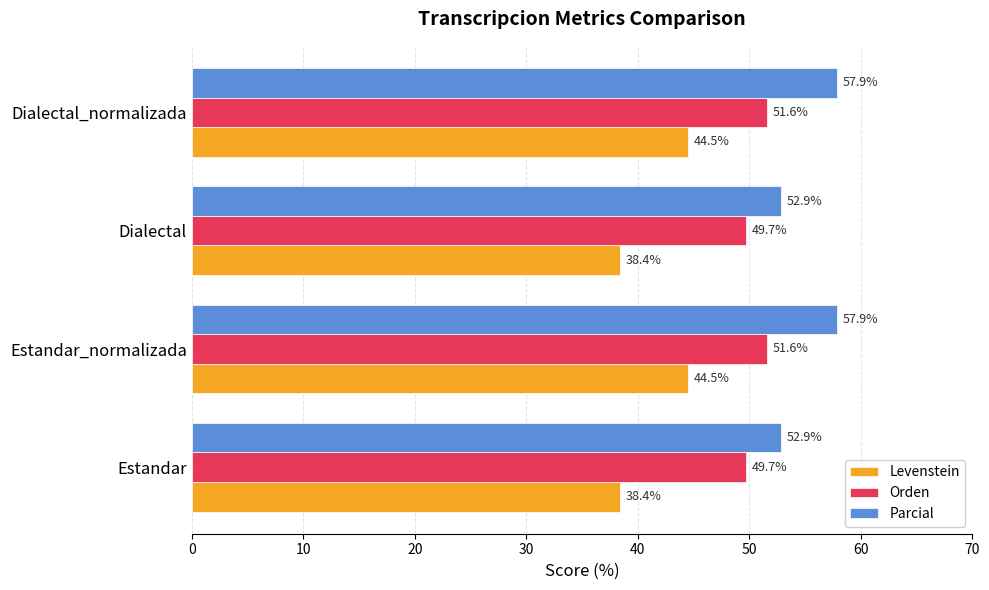

Which series has the largest range (max minus min)?

Levenstein